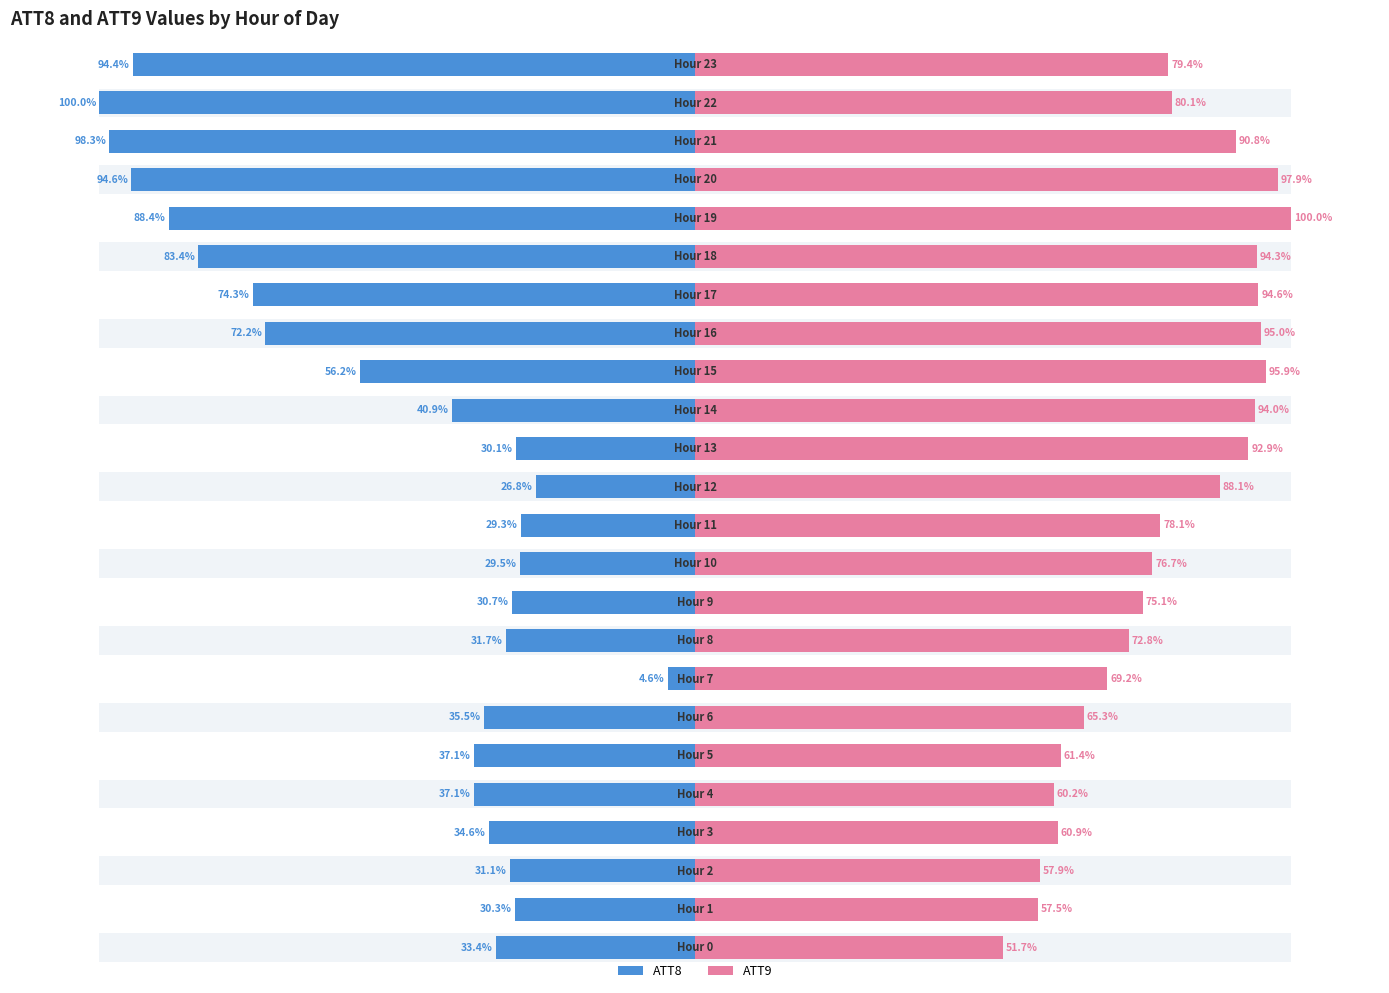

How many data points does each series have?

24